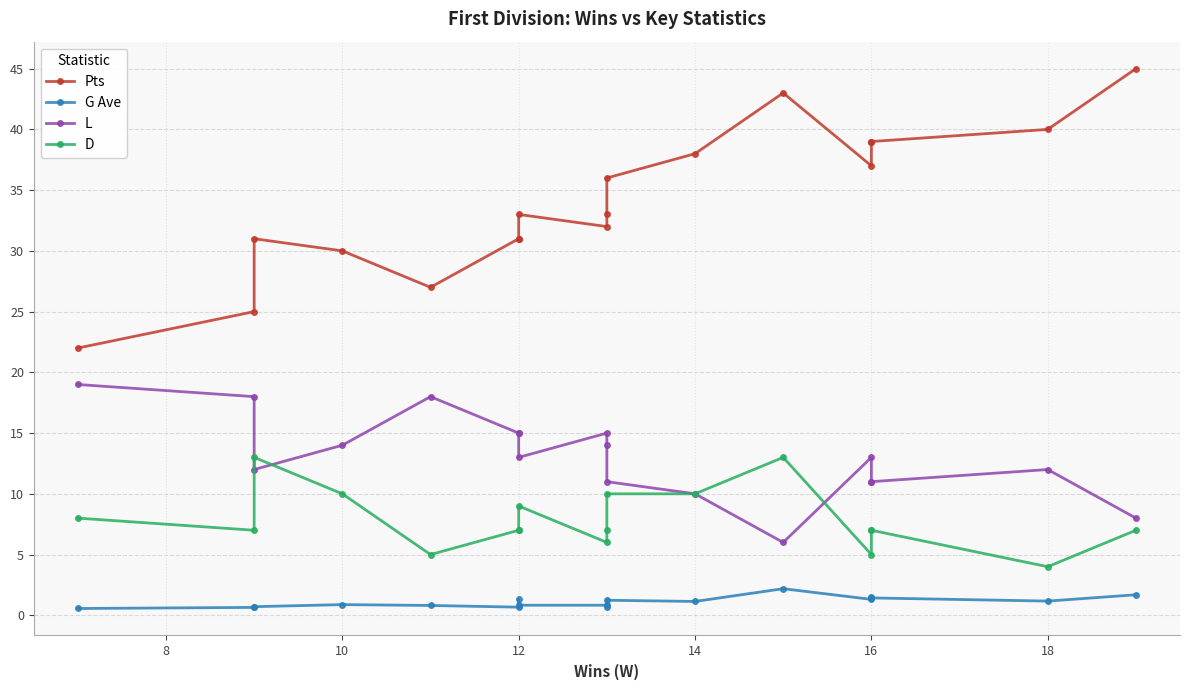

Rank the series by their maximum value, from lowest to highest.

G Ave, D, L, Pts